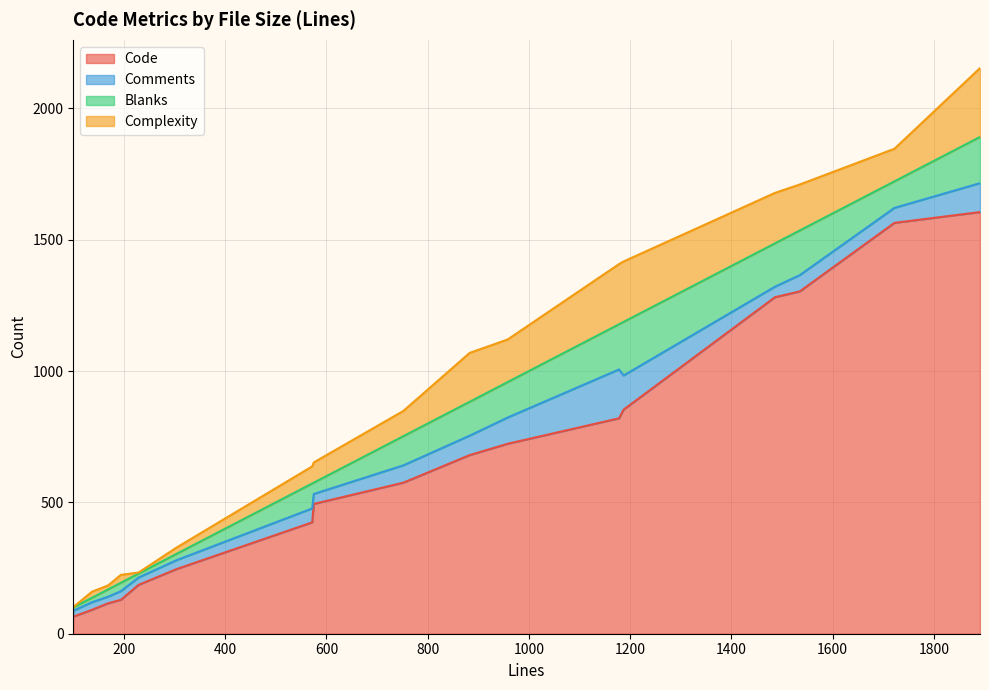

Which series has the largest range (max minus min)?

Code